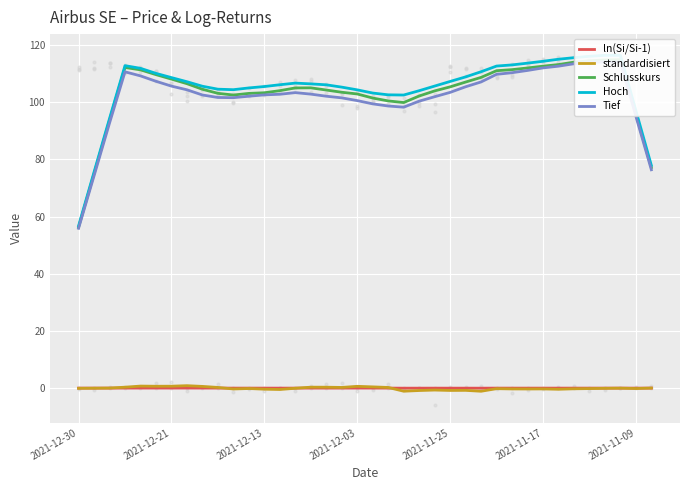

Which series has the widest spread of Y values?

Hoch